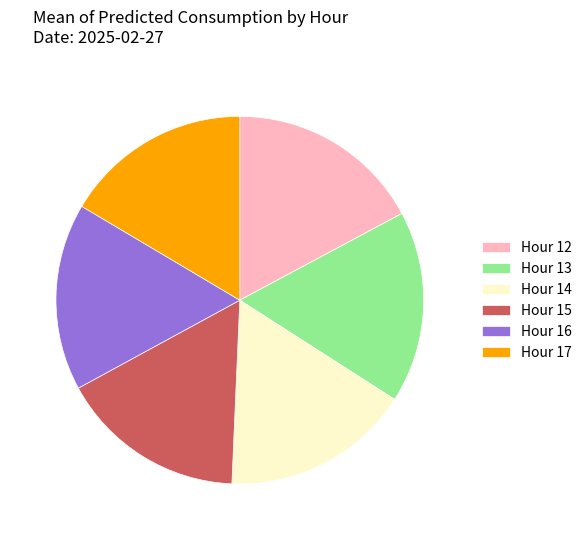

True or false: Hour 14 accounts for 17% of the total.

True